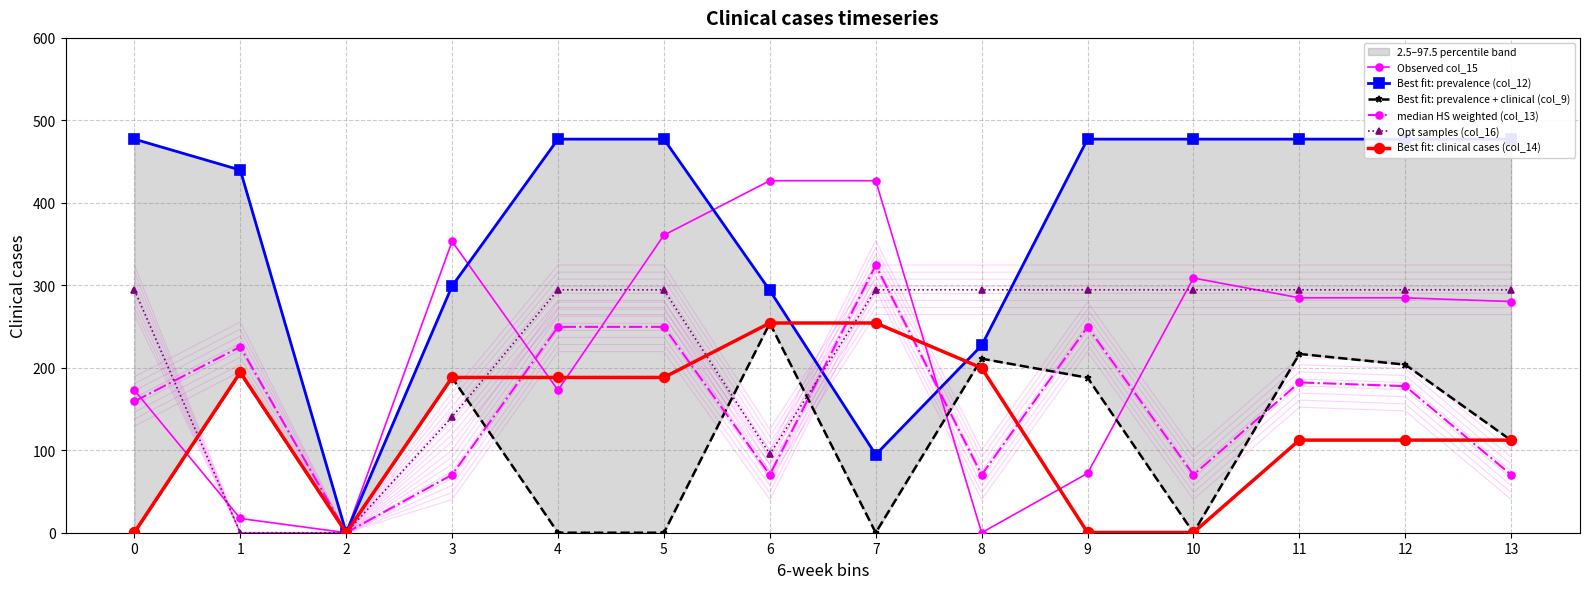

How many positive values does the median HS weighted (col_13) series have?

13